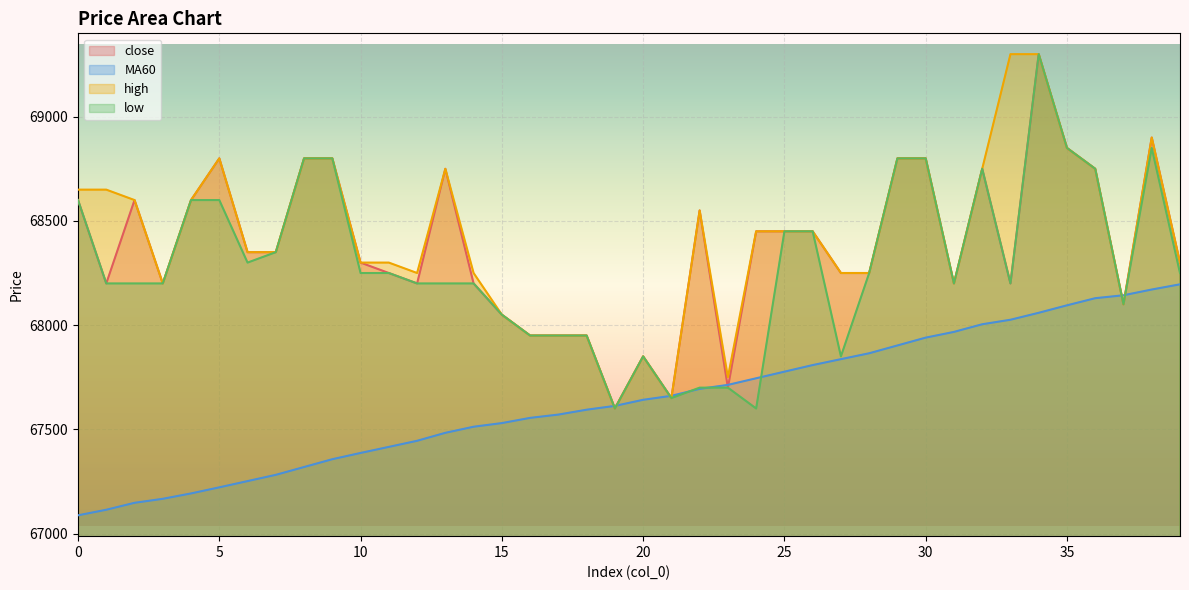

What is the sum of the high values at 17 and 28?

136200.0